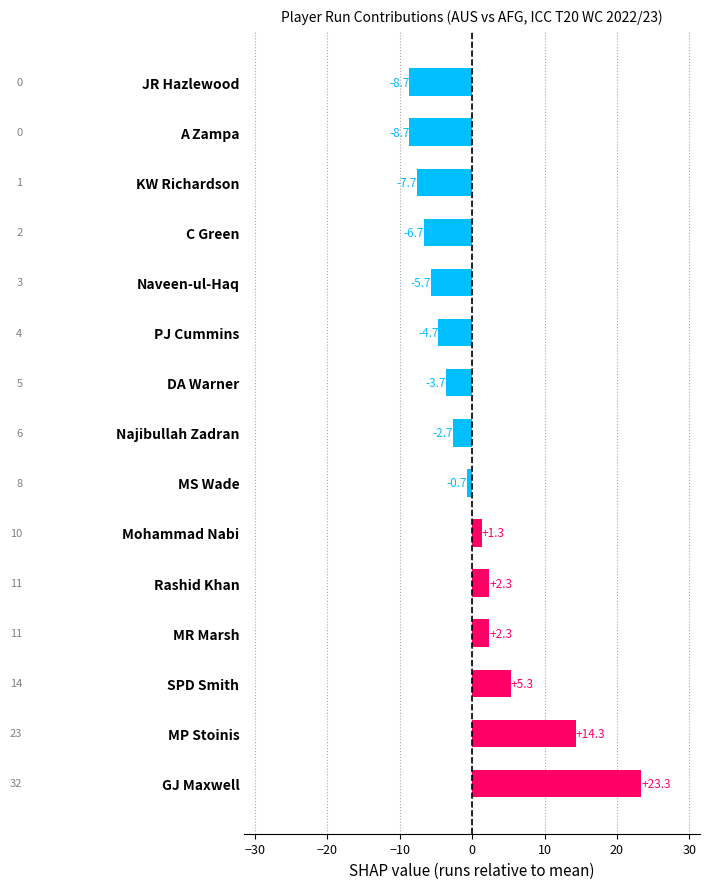

What is the maximum value shown in the chart?

23.3